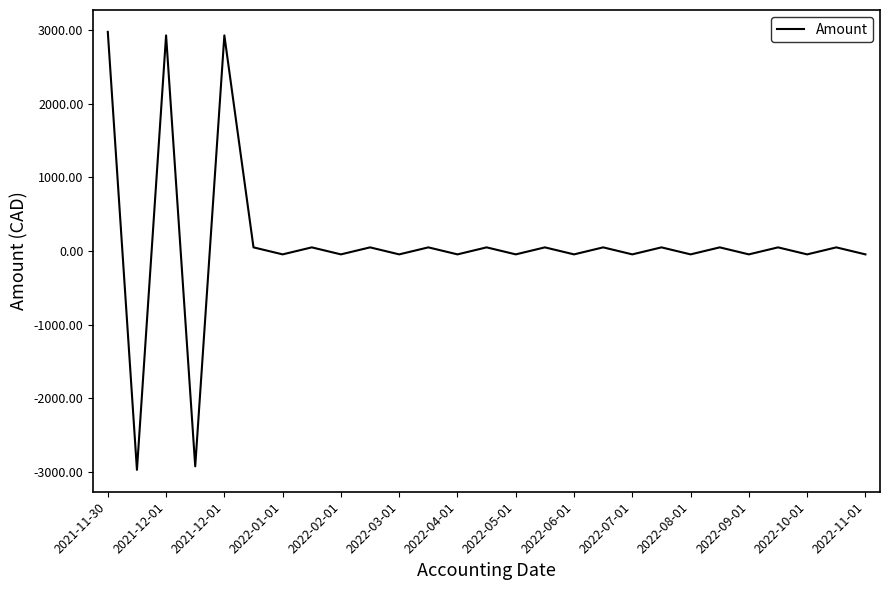

What is the difference between the maximum and minimum values?

5945.0